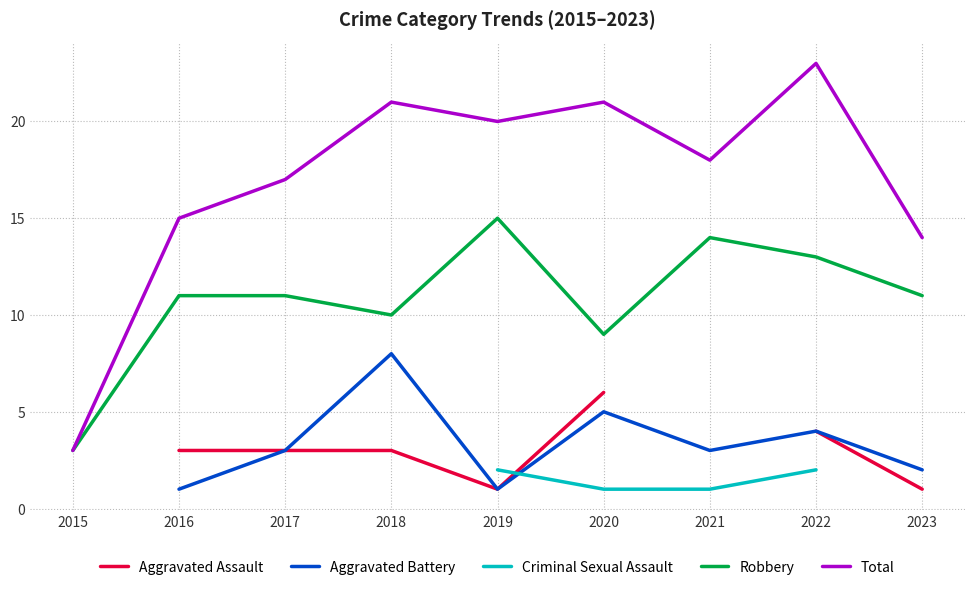

How many interior local valleys does the Aggravated Assault series have?

1